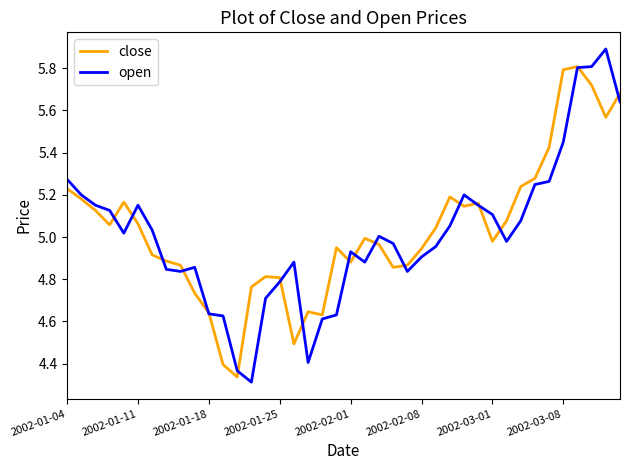

Which series ends up on top after the final intersection of close and open?

close